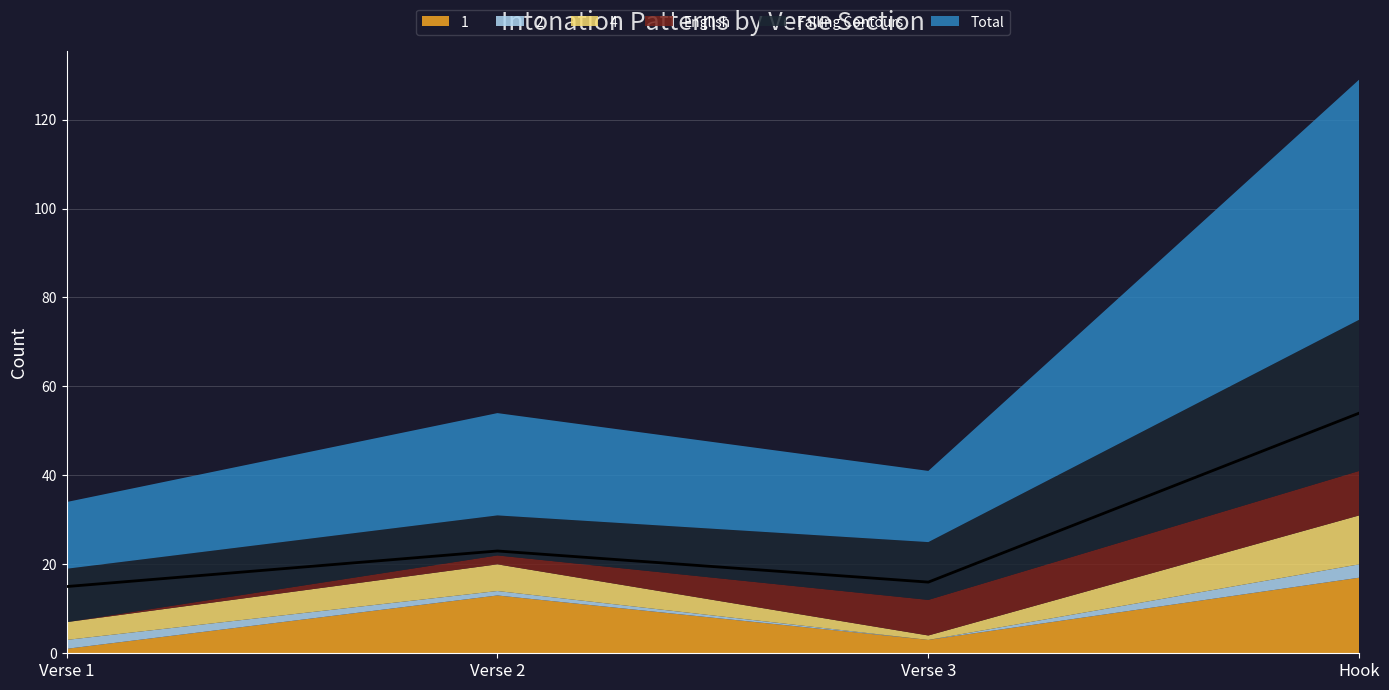

Reading left to right, extract all data points from this chart.

1: Verse 1=1	Verse 2=13	Verse 3=3	Hook=17
2: Verse 1=2	Verse 2=1	Verse 3=0	Hook=3
4: Verse 1=4	Verse 2=6	Verse 3=1	Hook=11
English: Verse 1=0	Verse 2=2	Verse 3=8	Hook=10
Falling Contours: Verse 1=12	Verse 2=9	Verse 3=13	Hook=34
Total: Verse 1=15	Verse 2=23	Verse 3=16	Hook=54